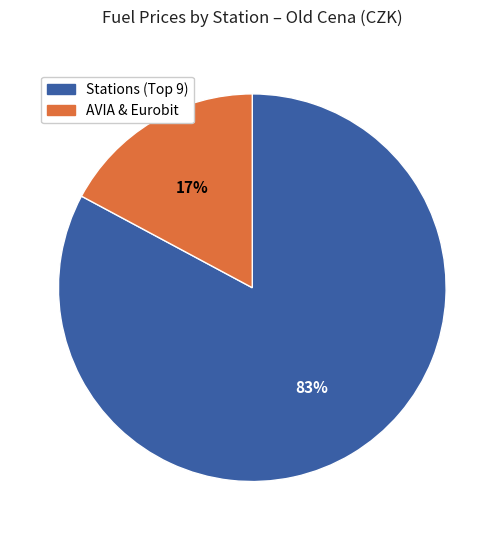

To the nearest percent, what is the difference between the largest and smallest slice percentages?

66%